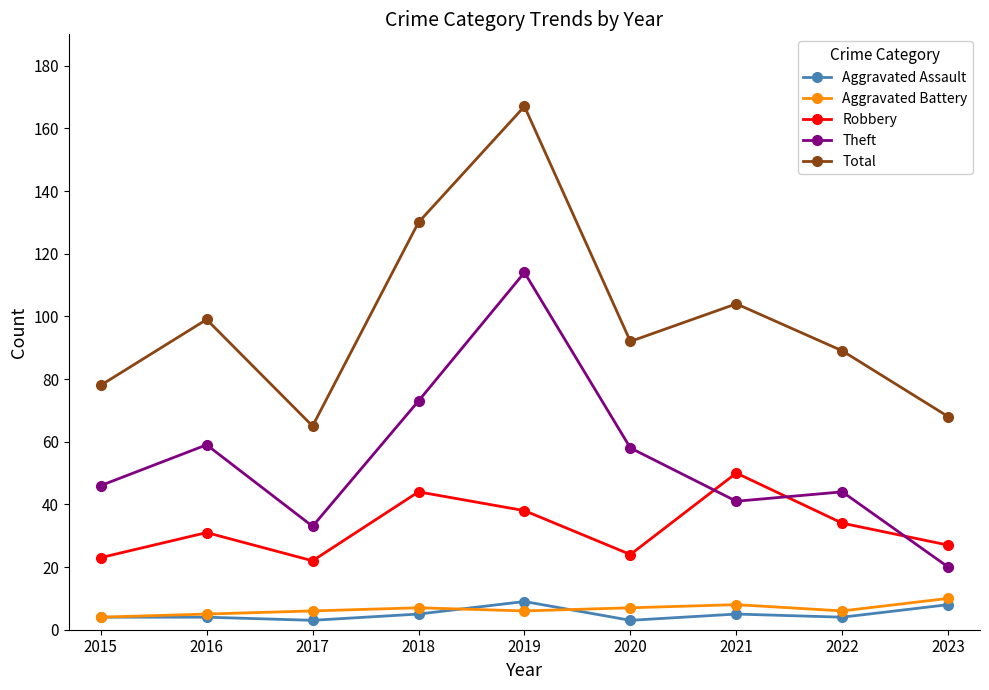

True or false: Aggravated Battery and Aggravated Assault cross at least once.

True